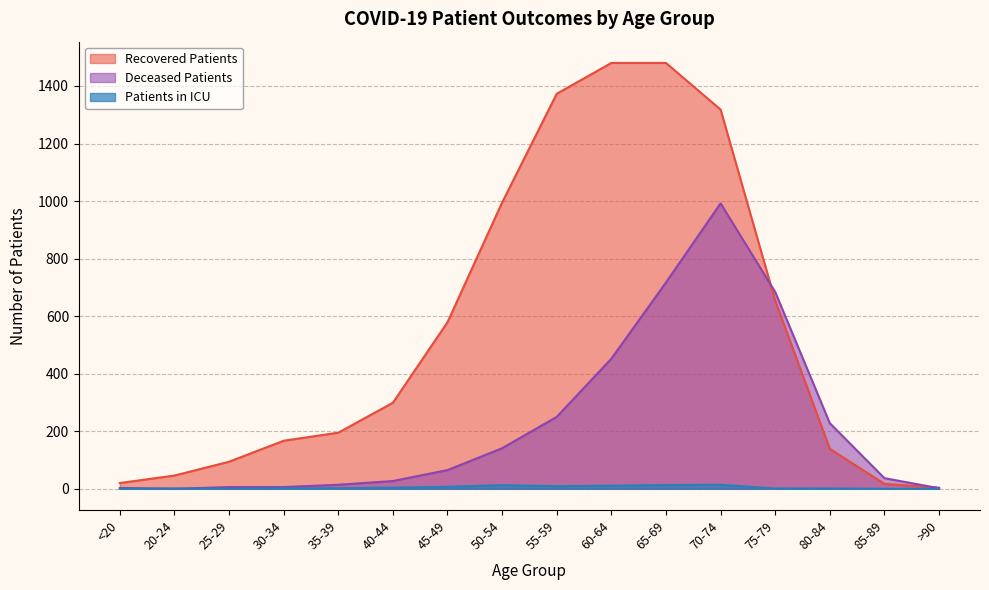

How many lines are shown in the chart?

3